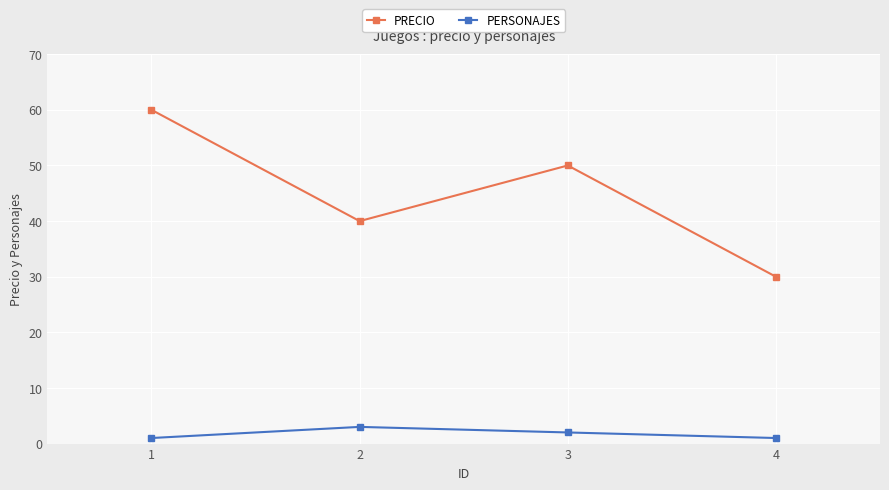

How many interior local peaks does the PERSONAJES series have?

1